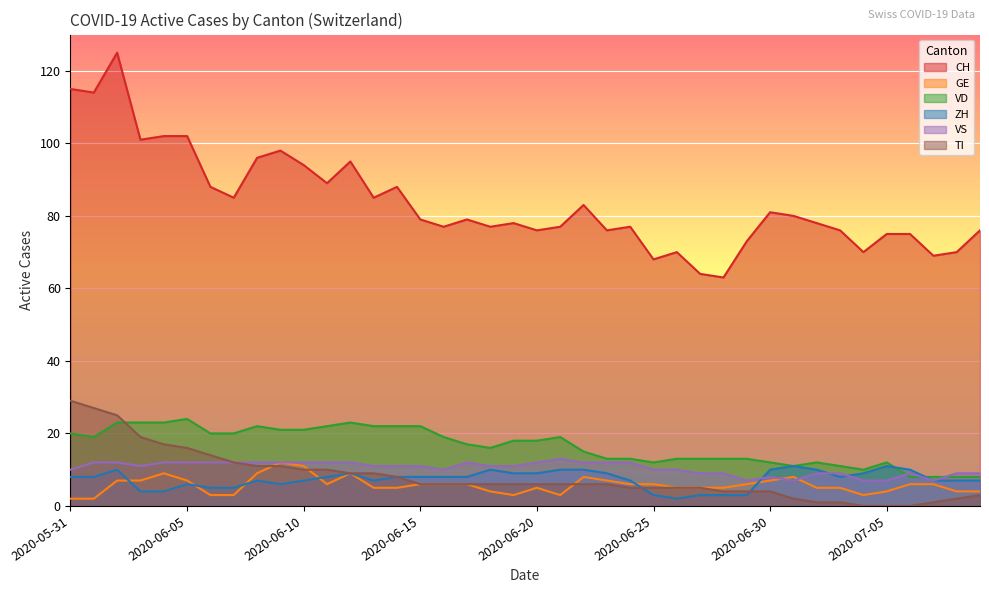

Which series has the largest range (max minus min)?

CH